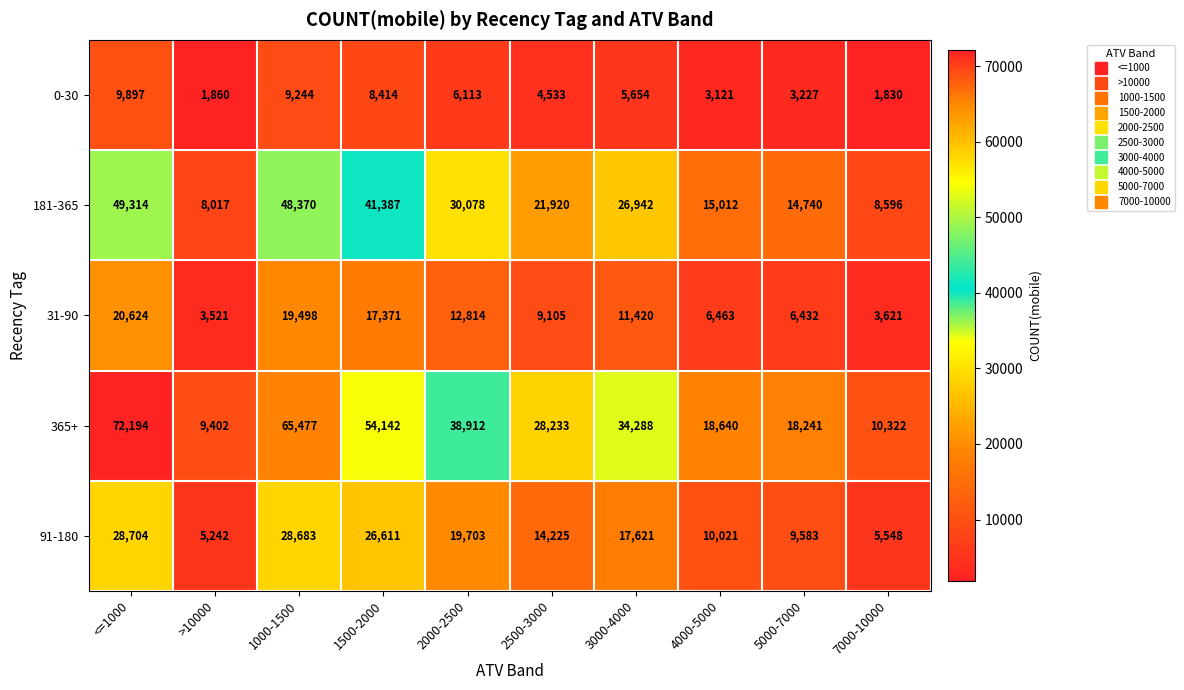

What is the difference between the second highest and second lowest values in the 31-90 series?

15877